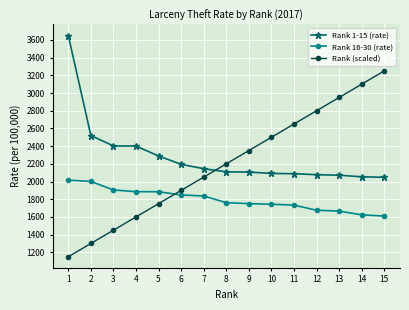

What is the maximum value for Rank 1-15 (rate)?

3650.4